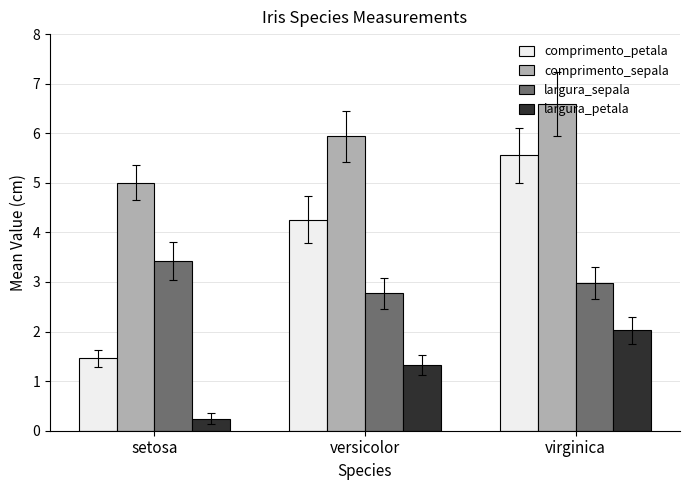

At which label is largura_sepala closest to 3?

virginica